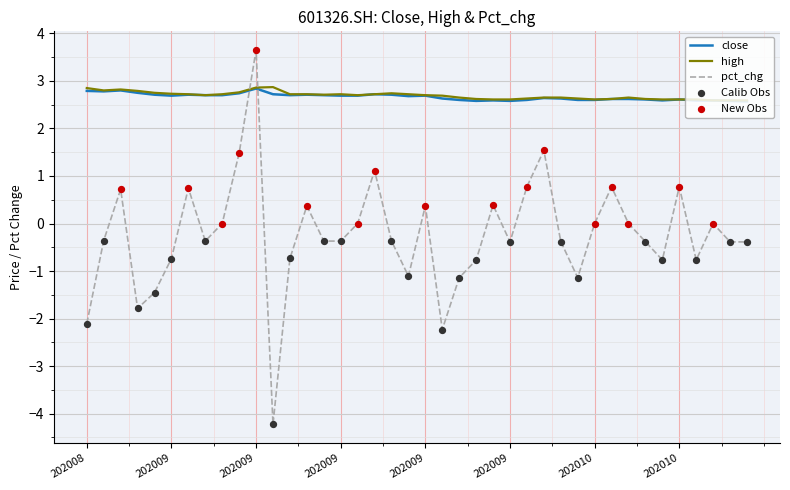

What is the minimum value for pct_chg?

-4.2